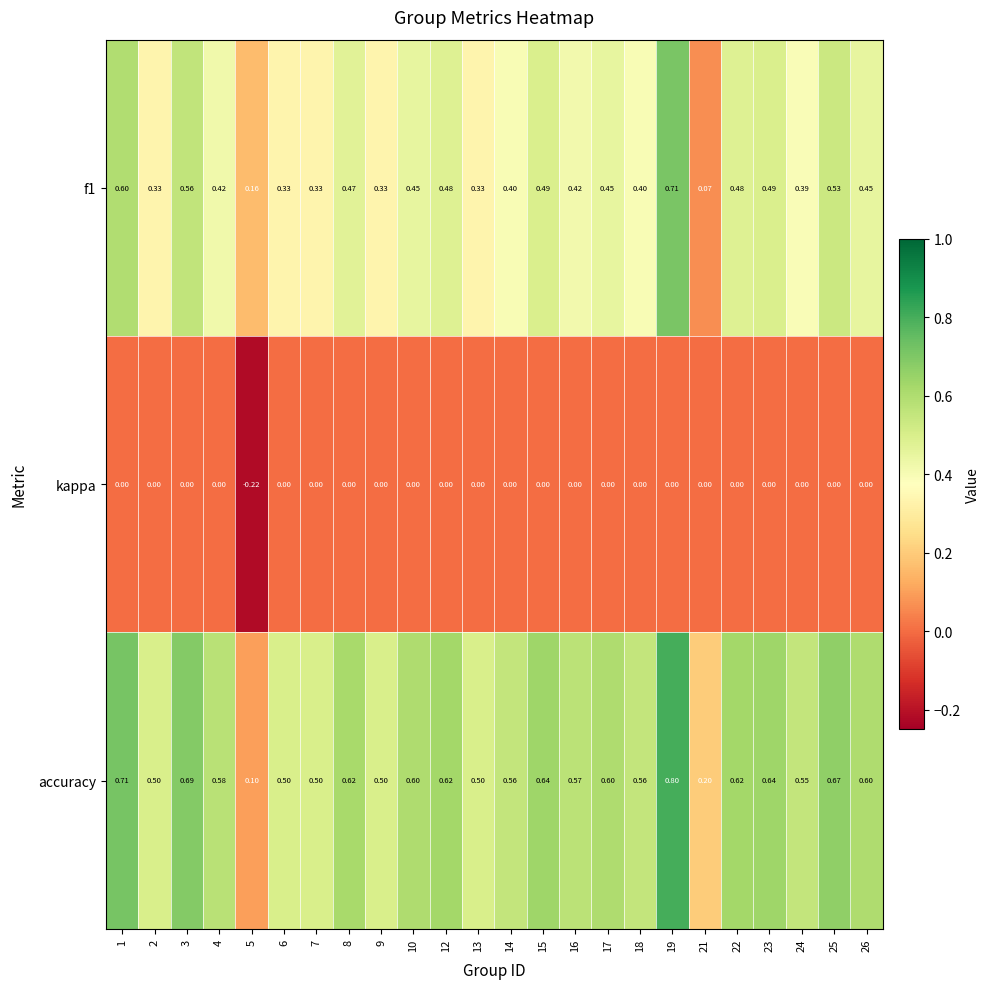

Which series changed the most between 18 and 21?

accuracy